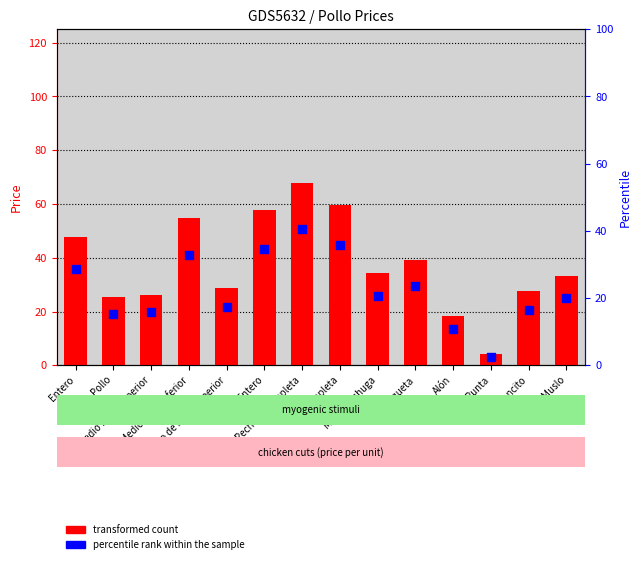

At how many categories does at least one series exceed 4?

14